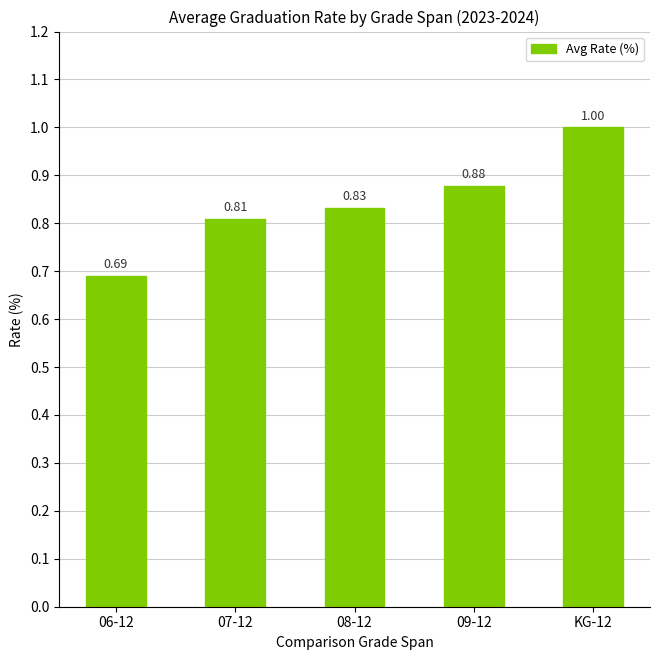

Which category has the highest value across all series?

KG-12